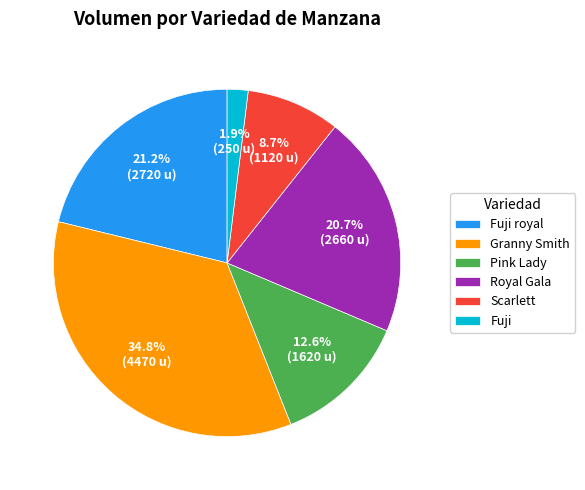

What is the total percentage of Fuji royal and Pink Lady?

33.8%